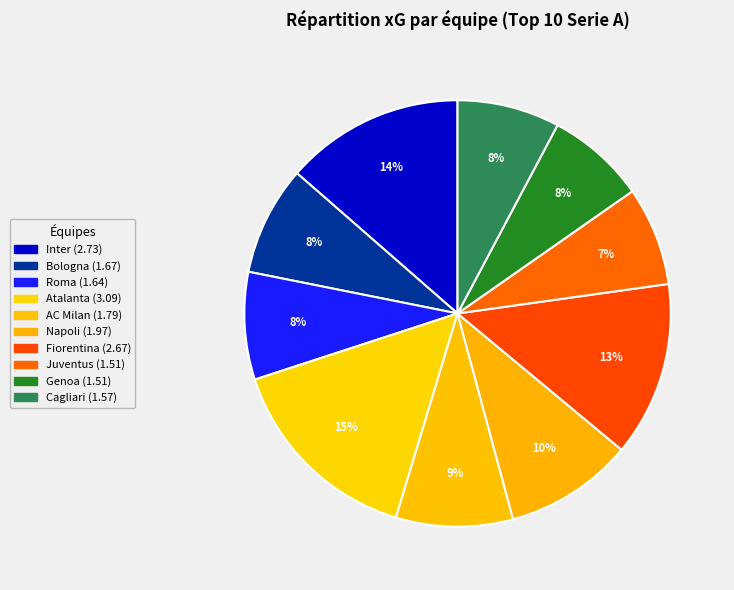

What percentage do Roma and Inter together represent?

21.7%